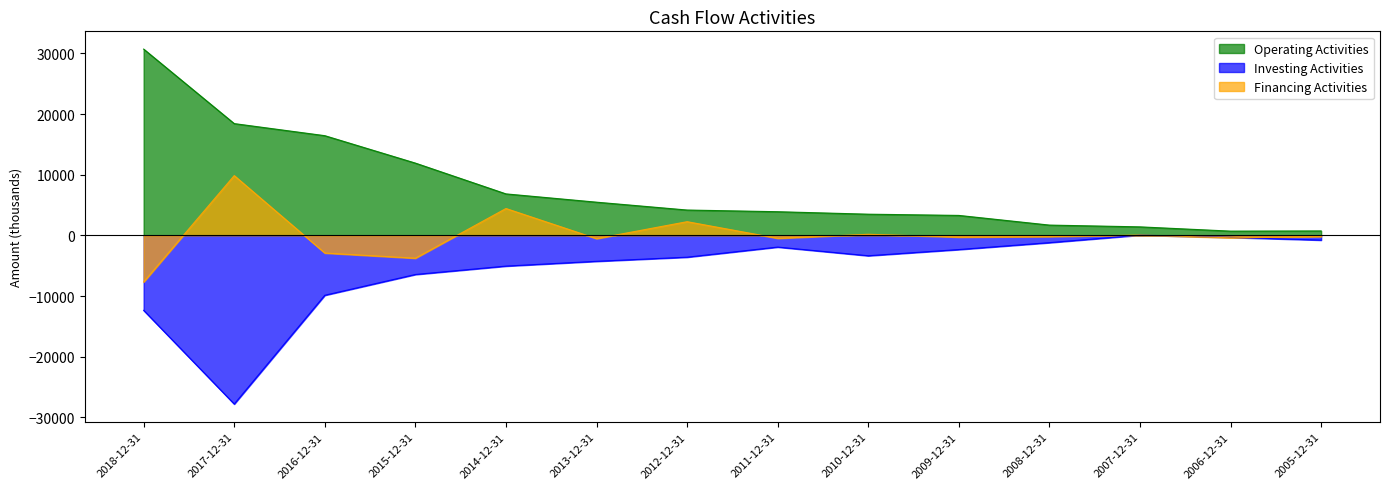

What is the label of the 14th point from the right?

2018-12-31